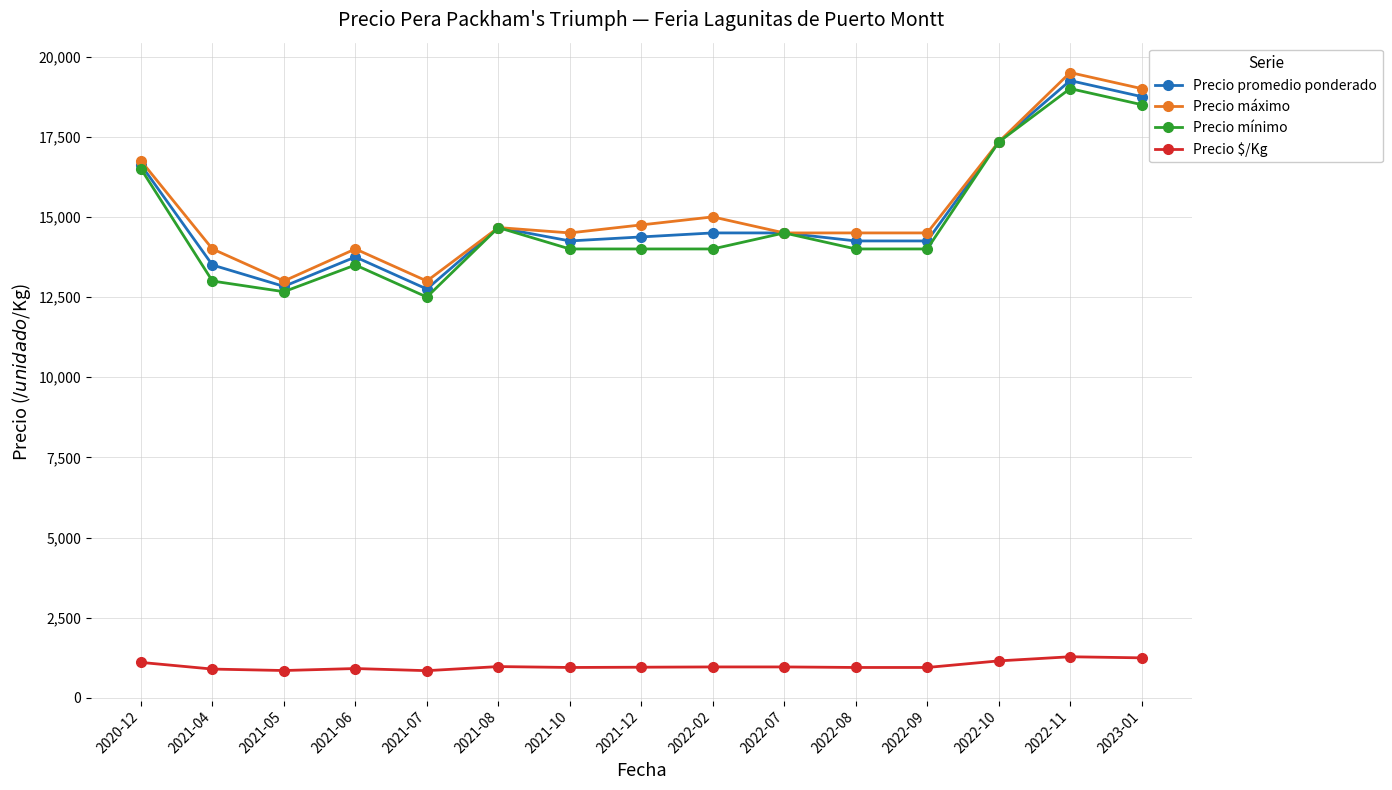

What value does the Precio $/Kg series have at 2021-04, to the nearest 5?

900